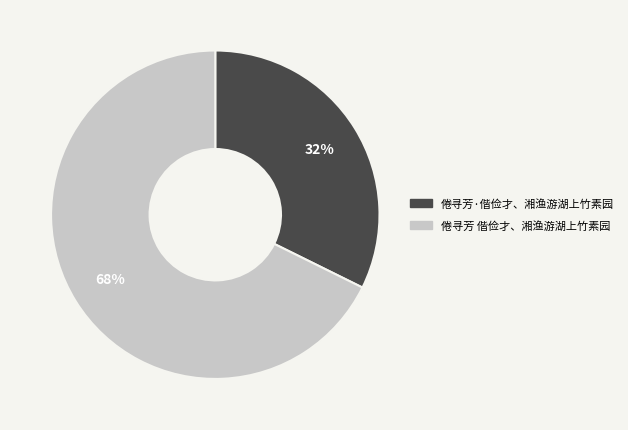

Which slice is the largest?

倦寻芳 偕俭才、湘渔游湖上竹素园